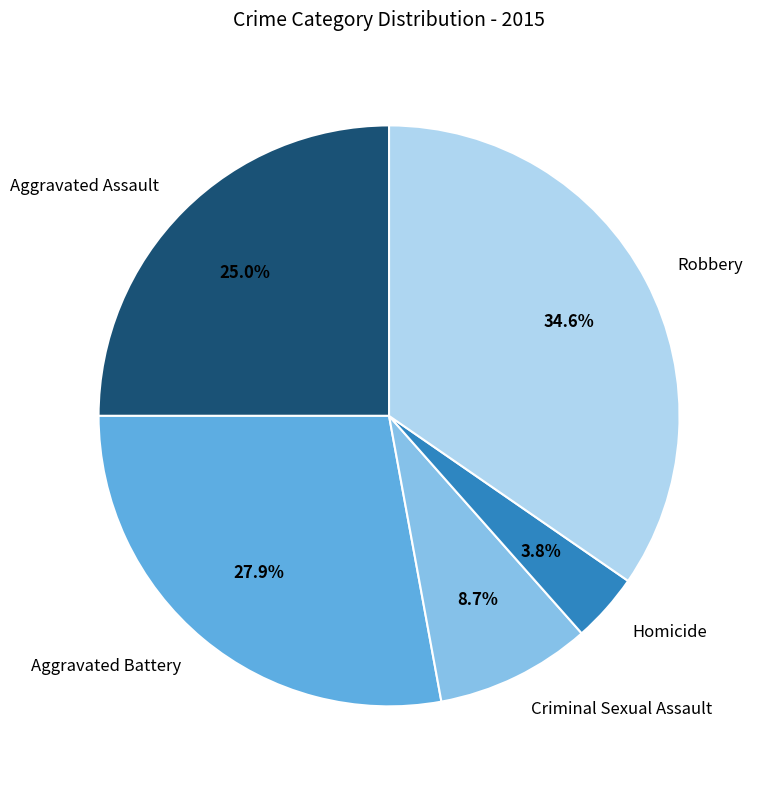

Approximately how many times larger is the value at Aggravated Battery compared to Criminal Sexual Assault?

3.2